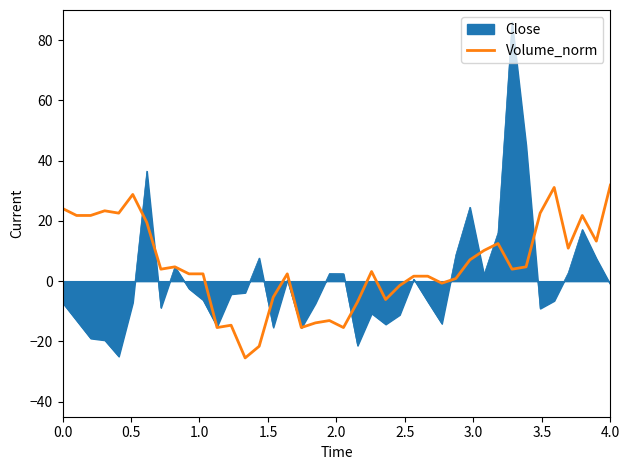

Rank the series by their maximum value, from highest to lowest.

Close, Volume_norm